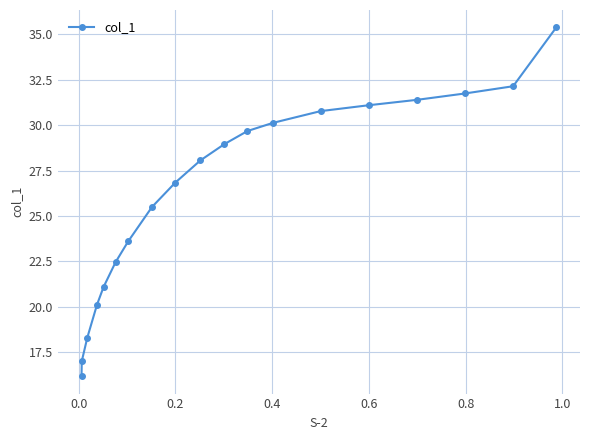

What is the value of the 5th point from the left?

21.1